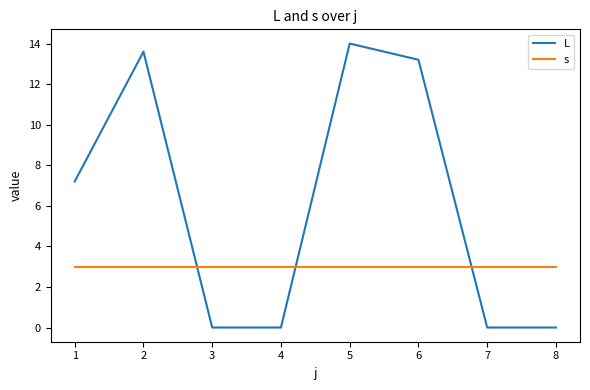

Rank the series at 2 from lowest to highest value.

s, L